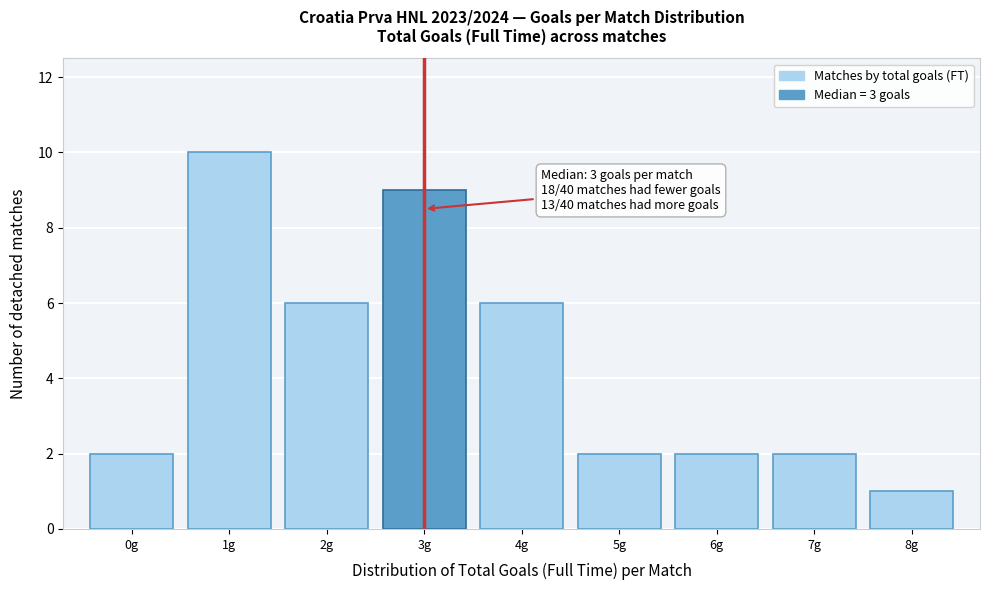

Reading right to left, list all the values displayed in this chart.

1	2	2	2	6	9	6	10	2